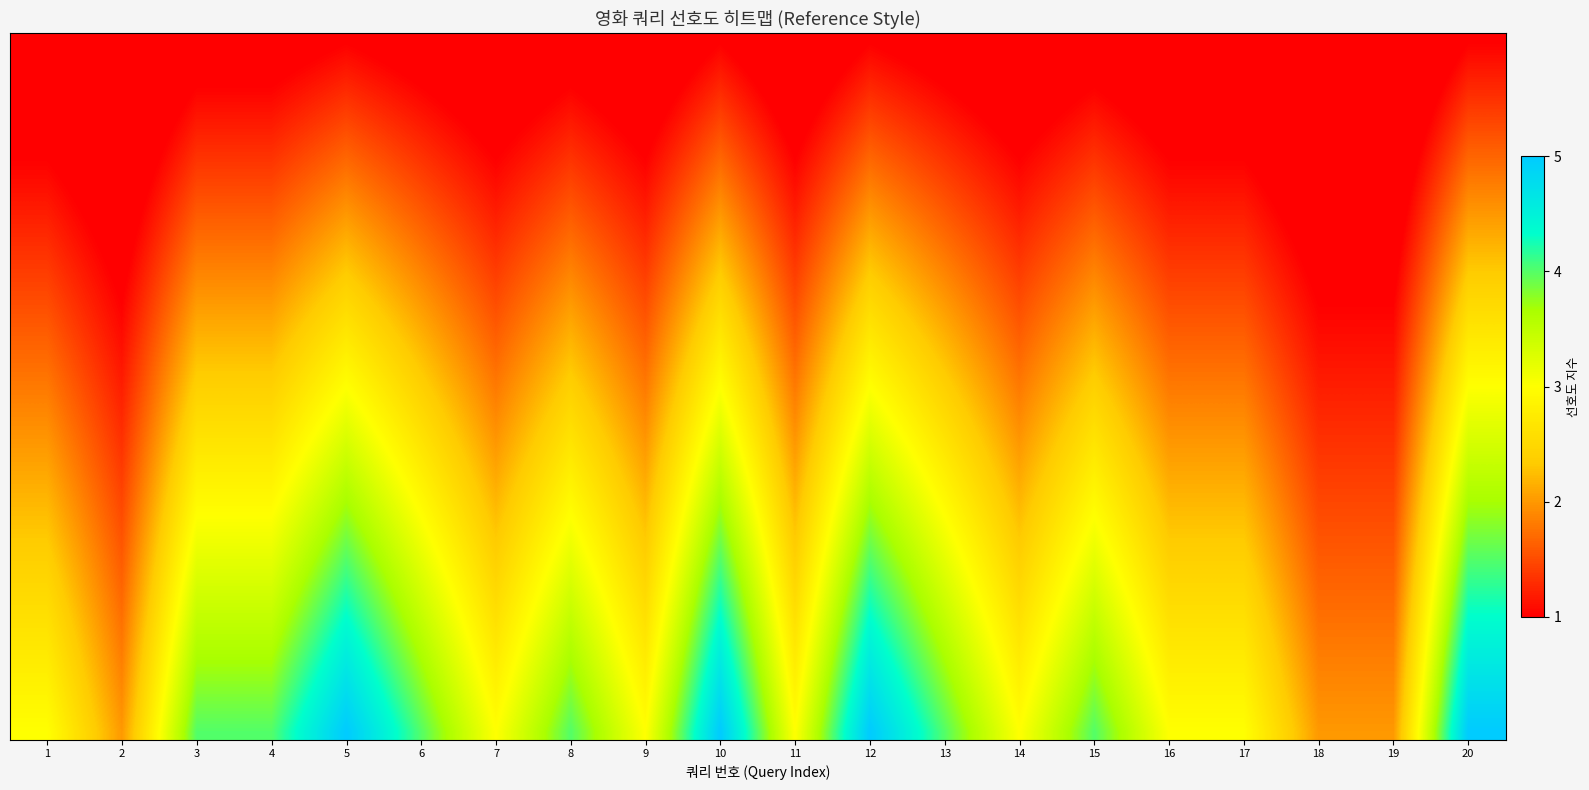

What is the maximum value shown in the chart?

5.0